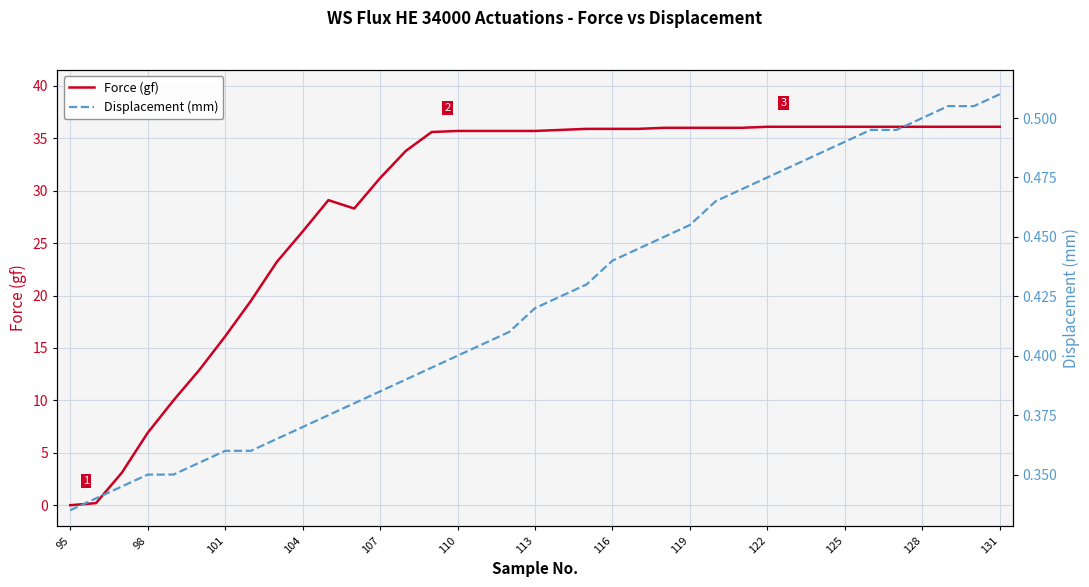

True or false: Force (gf) has a value of 36.1 at 128.

True